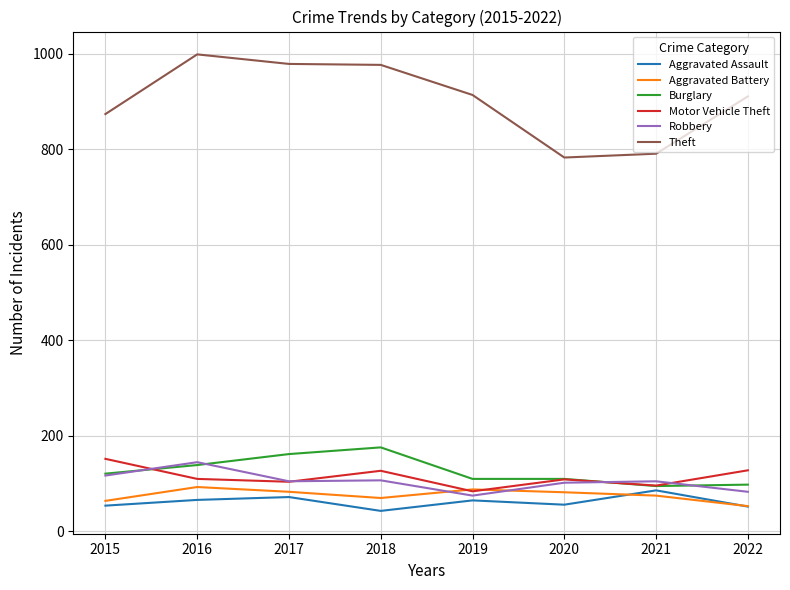

What are all the series names shown in the legend?

Aggravated Assault, Aggravated Battery, Burglary, Motor Vehicle Theft, Robbery, Theft